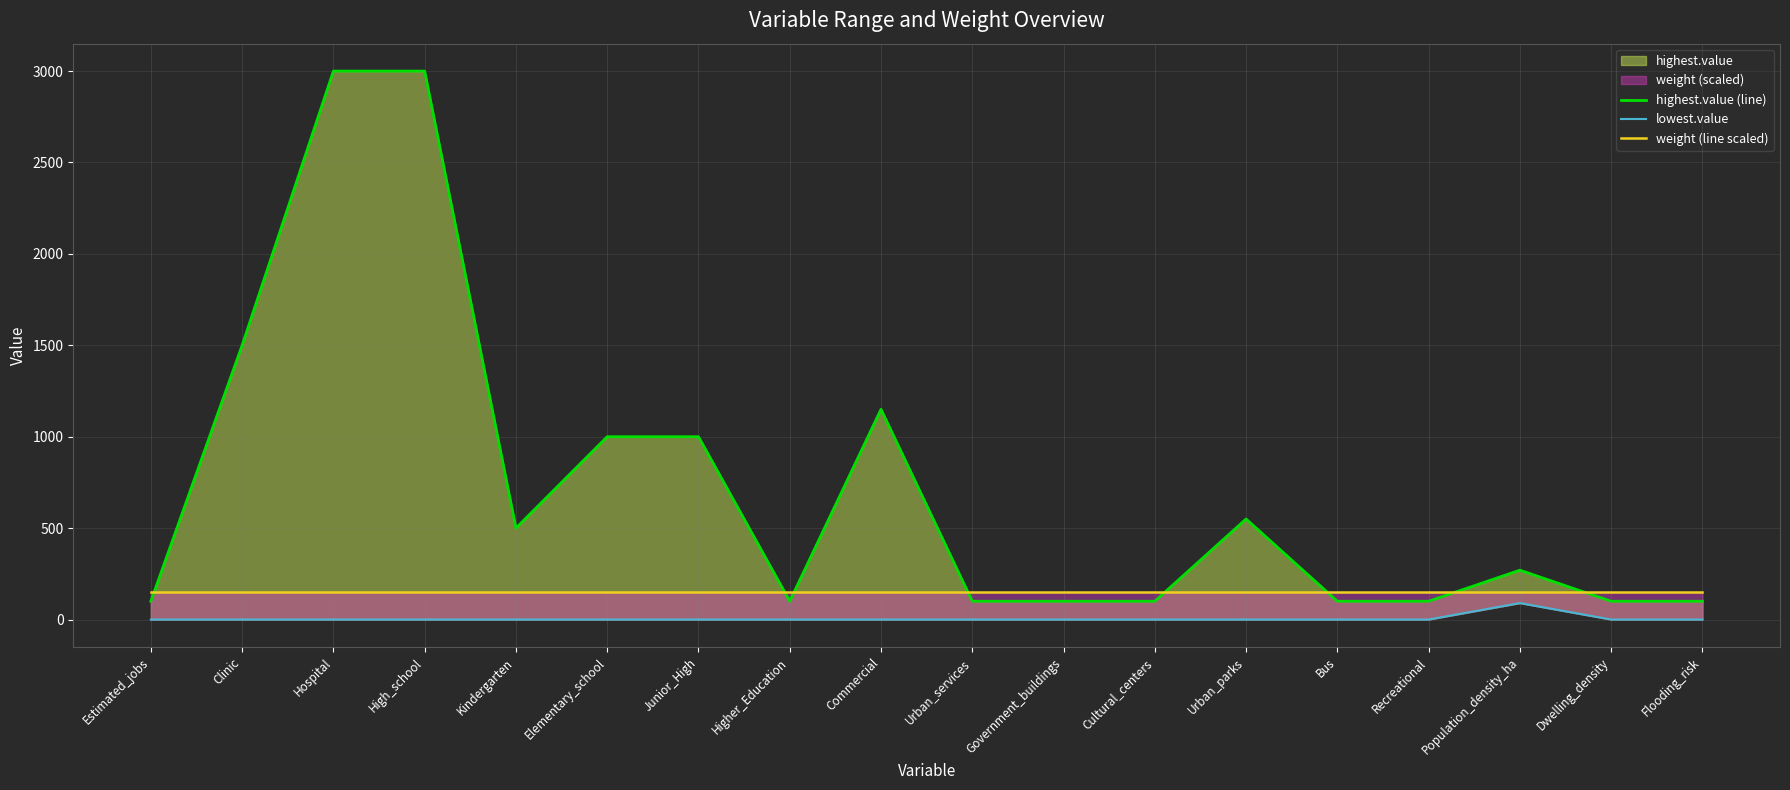

At which label is highest.value (line) closest to 1550?

Clinic